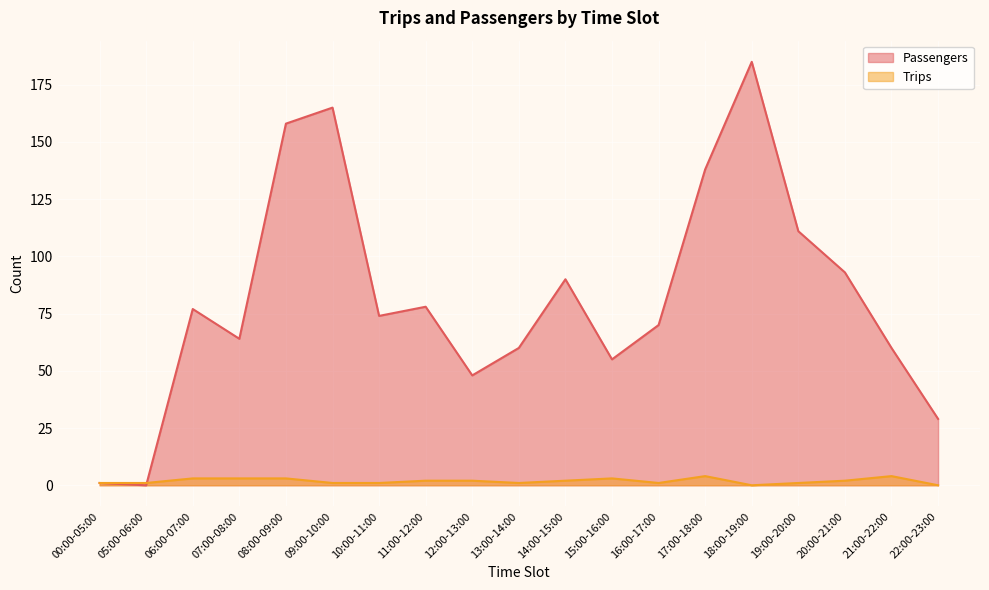

In Trips, how many points are higher than both neighbors (excluding endpoints)?

3